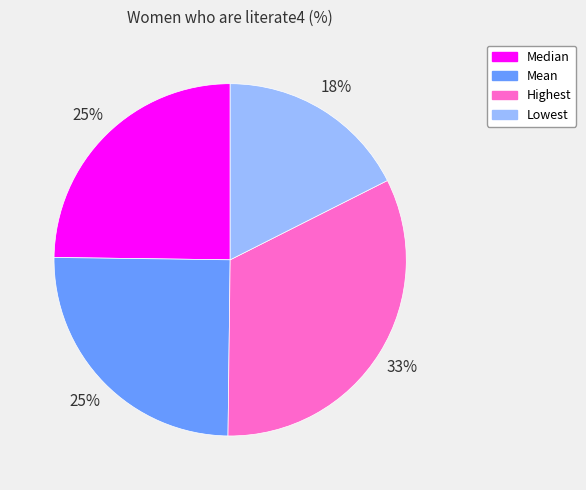

Which category has the biggest portion of the pie?

Highest